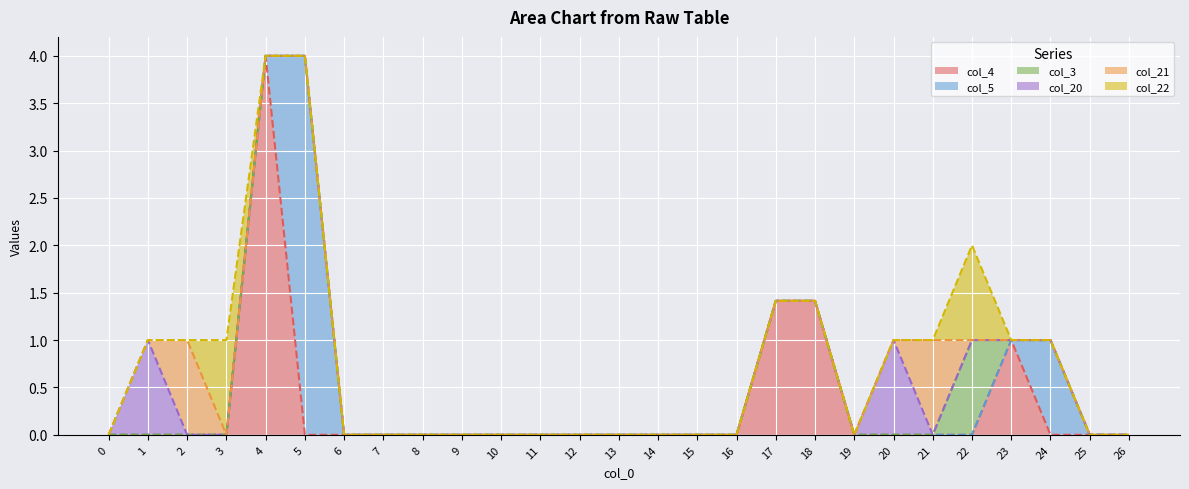

Which series changed the most between 6 and 25?

col_4